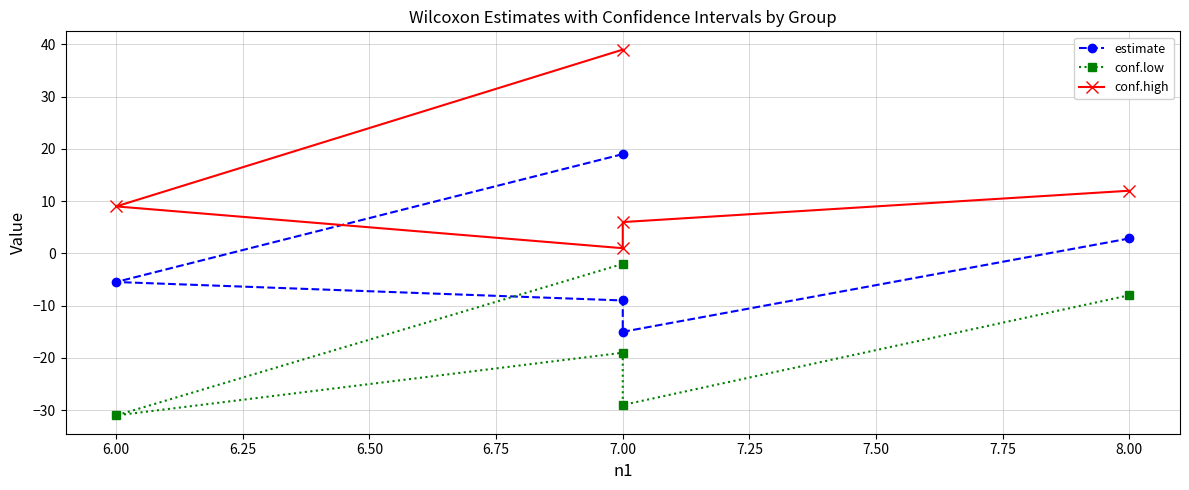

True or false: conf.low and conf.high intersect in this chart.

False